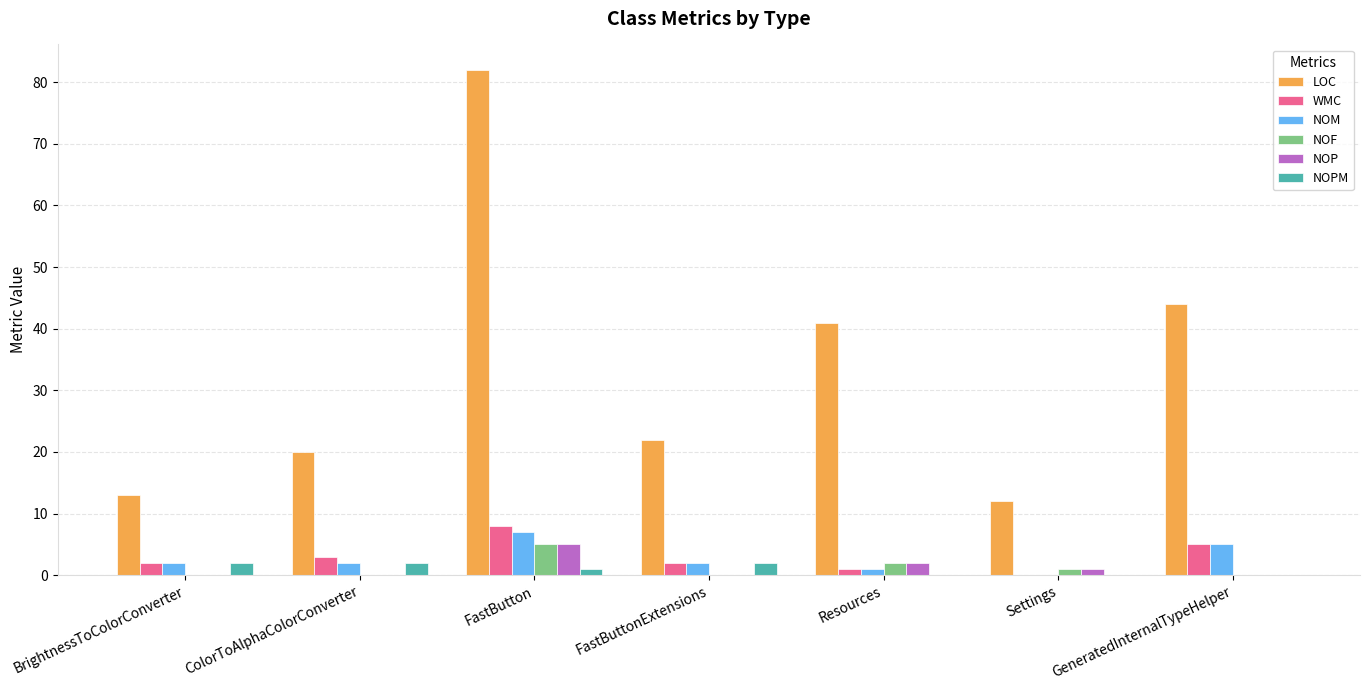

What is the sum of all WMC values?

21